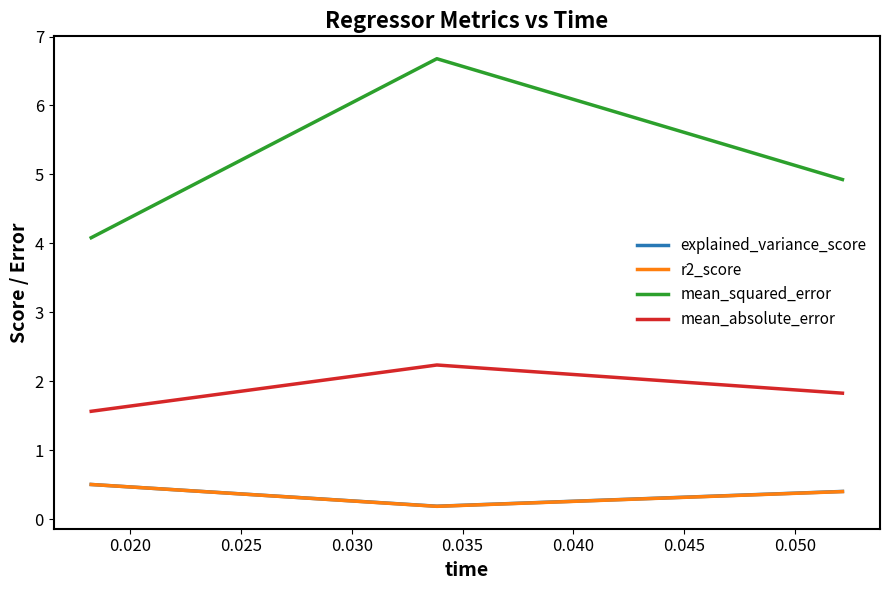

What is the maximum value shown in the chart?

6.7